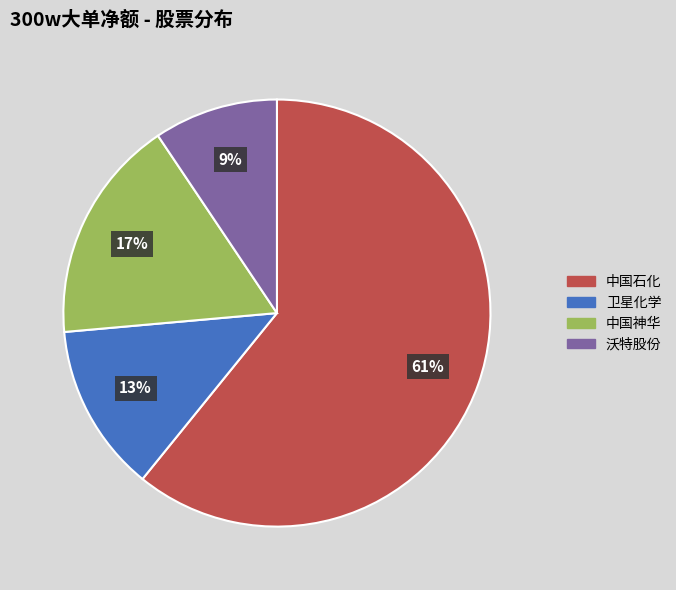

The 中国石化 slice represents 48% of the pie. True or false?

False